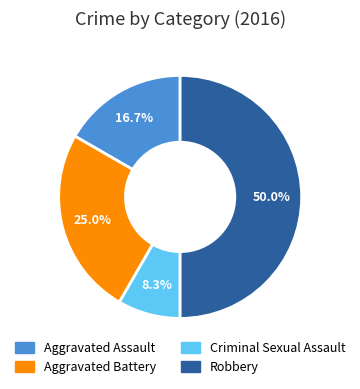

What is the smallest slice in the pie chart?

Criminal Sexual Assault